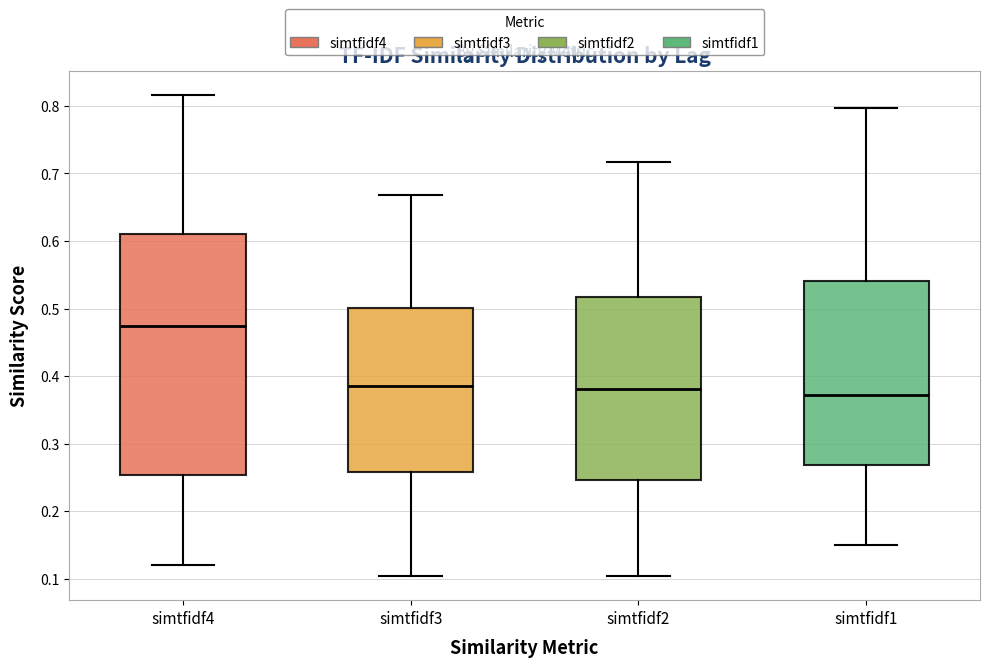

Comparing the boxes themselves (not the whiskers), which one is the tallest?

simtfidf4